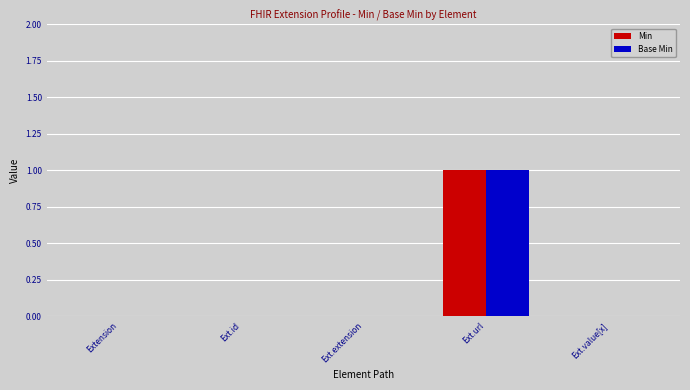

How many data points does each series have?

5